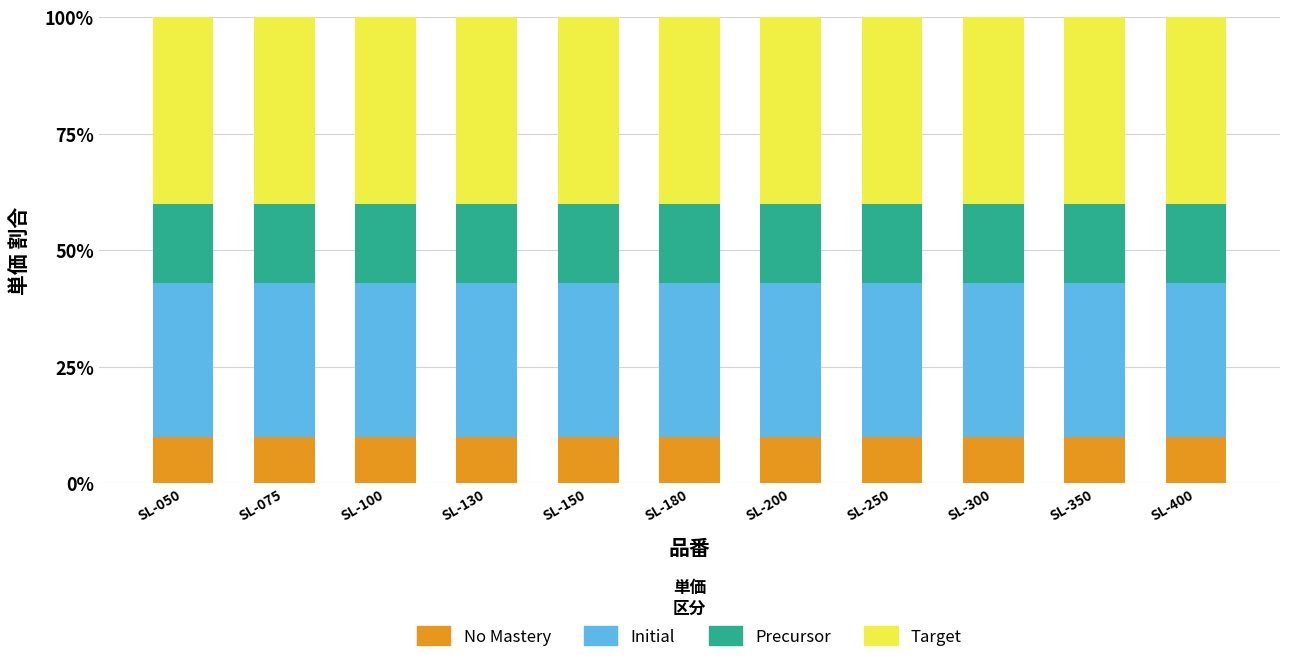

True or false: No Mastery has a value of 5.1 at SL-350.

False